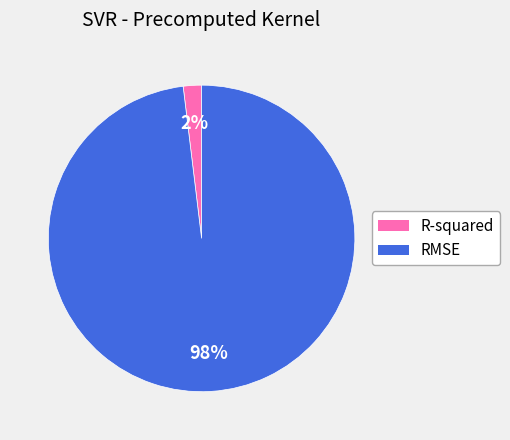

Which slice is the smallest?

R-squared